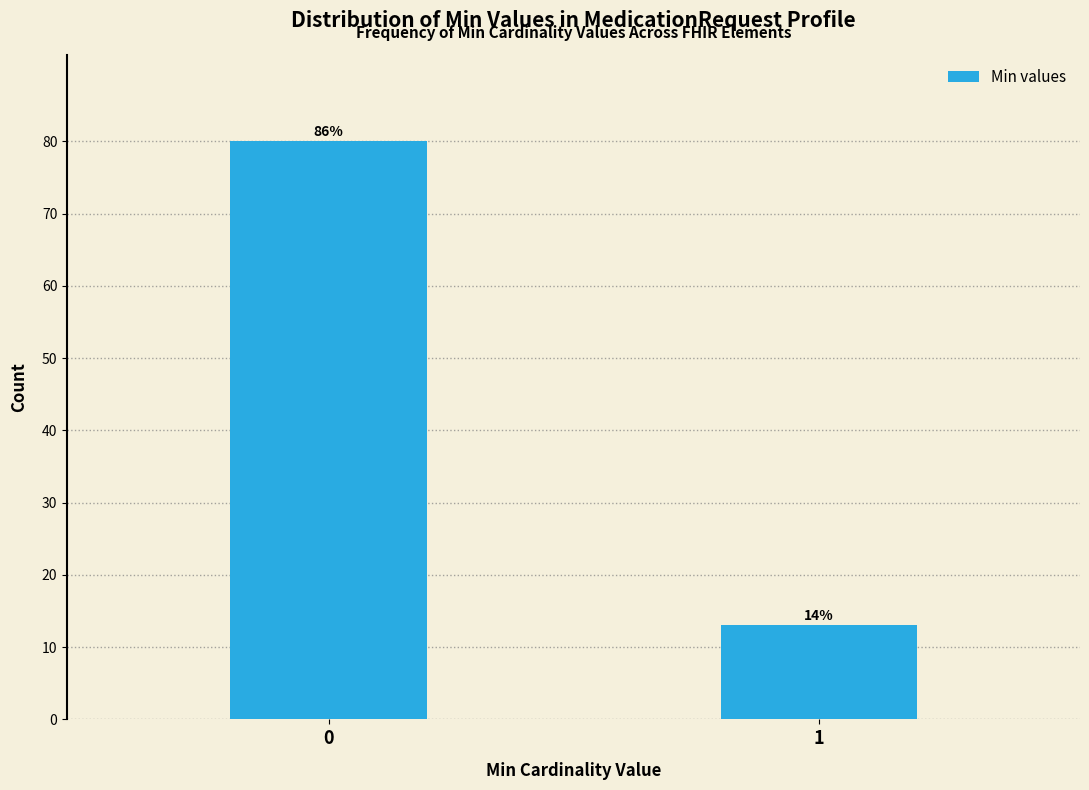

Are the bars horizontal?

No